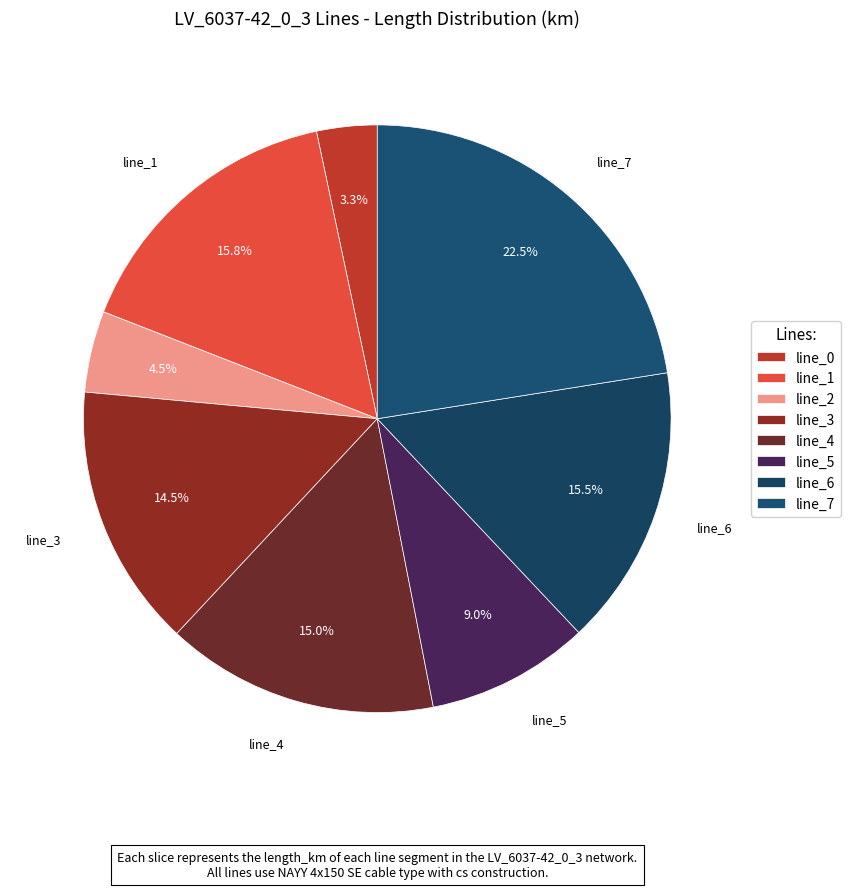

To the nearest percent, what is the average slice percentage?

12%